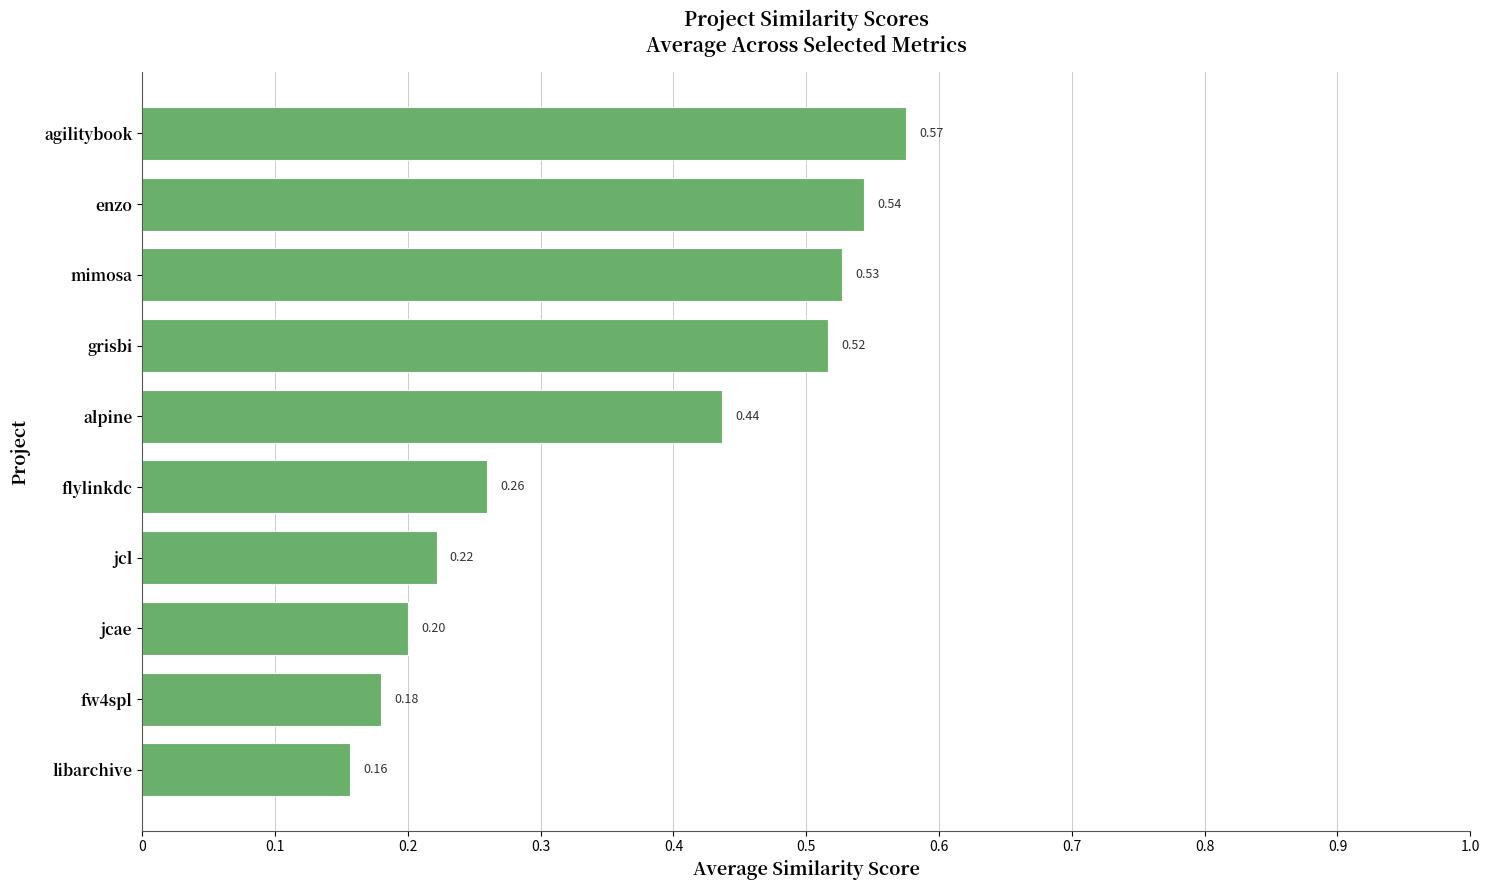

What is the label of the 8th bar from the top?

jcae